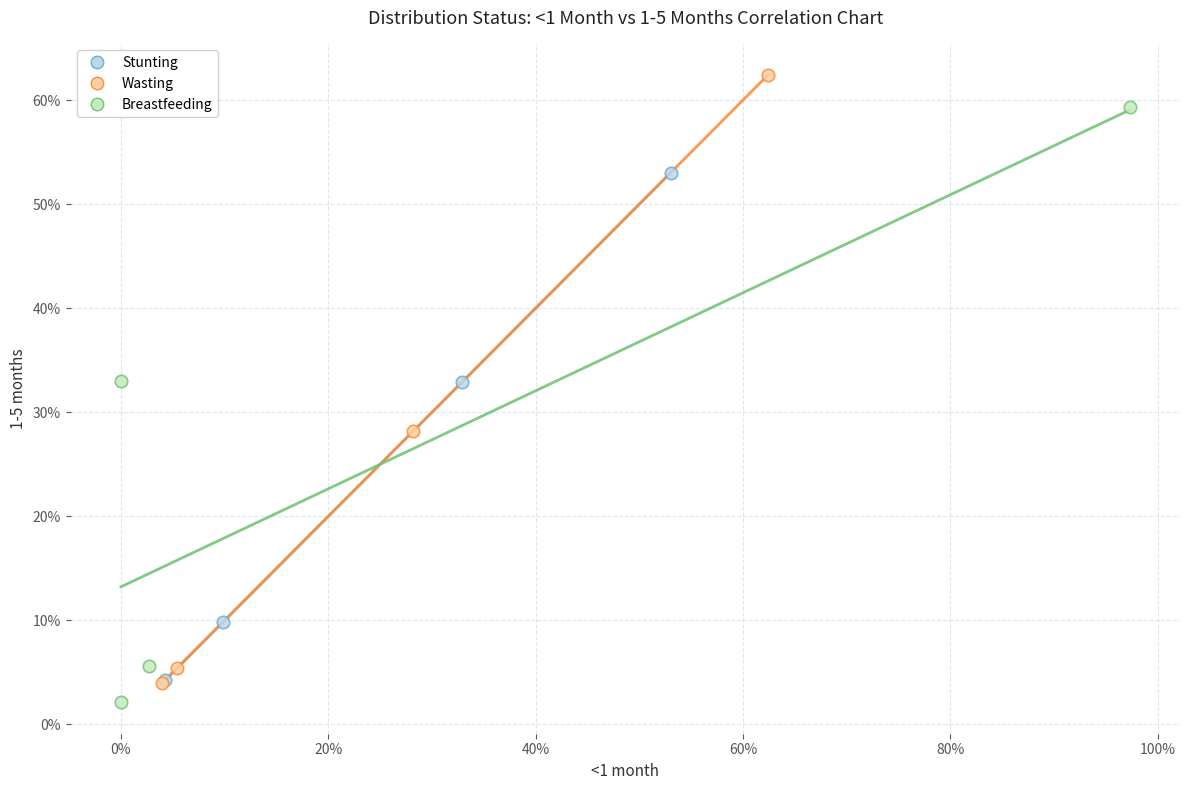

What are all the series names shown in the legend?

Stunting, Wasting, Breastfeeding